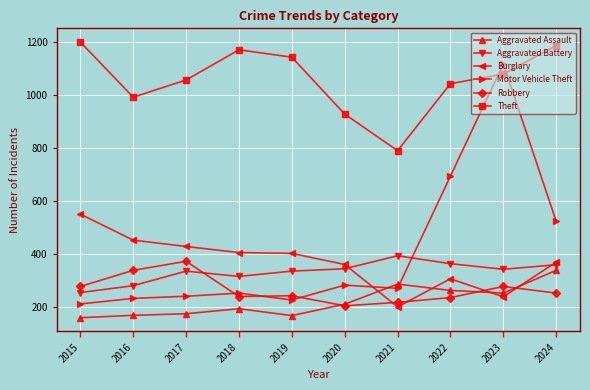

How many data points in Theft are less than 1080?

5